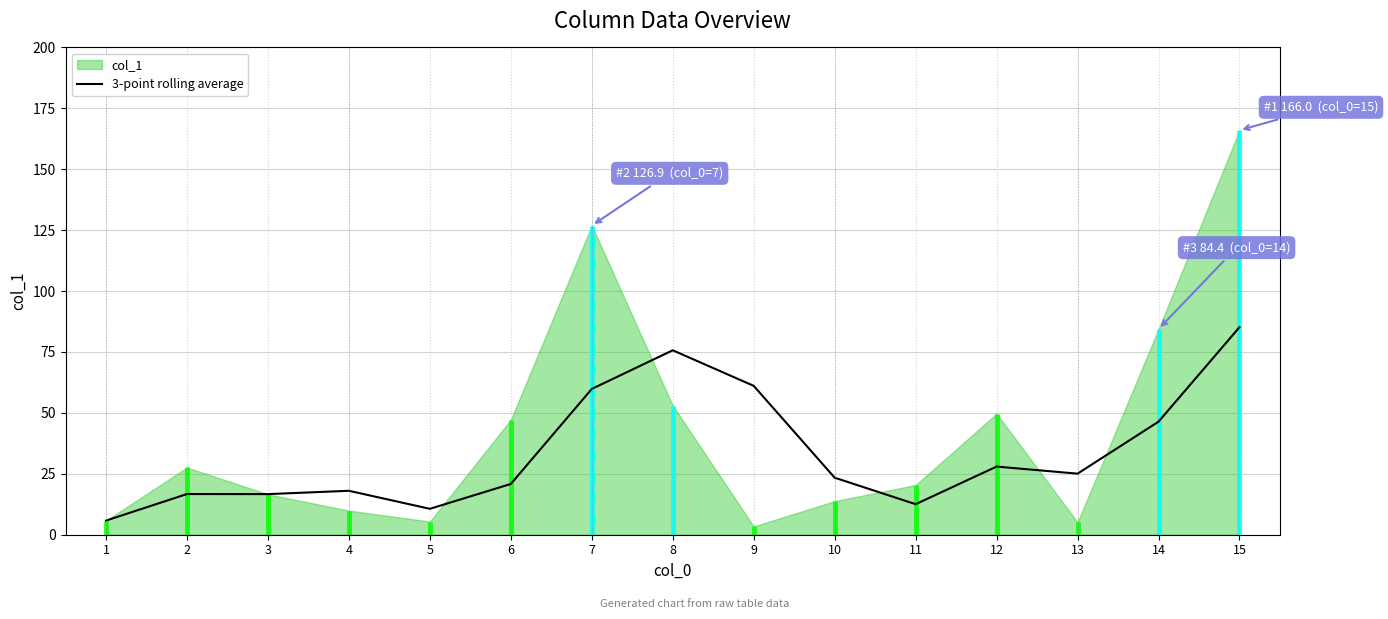

At which category does the data reach its first local peak?

2